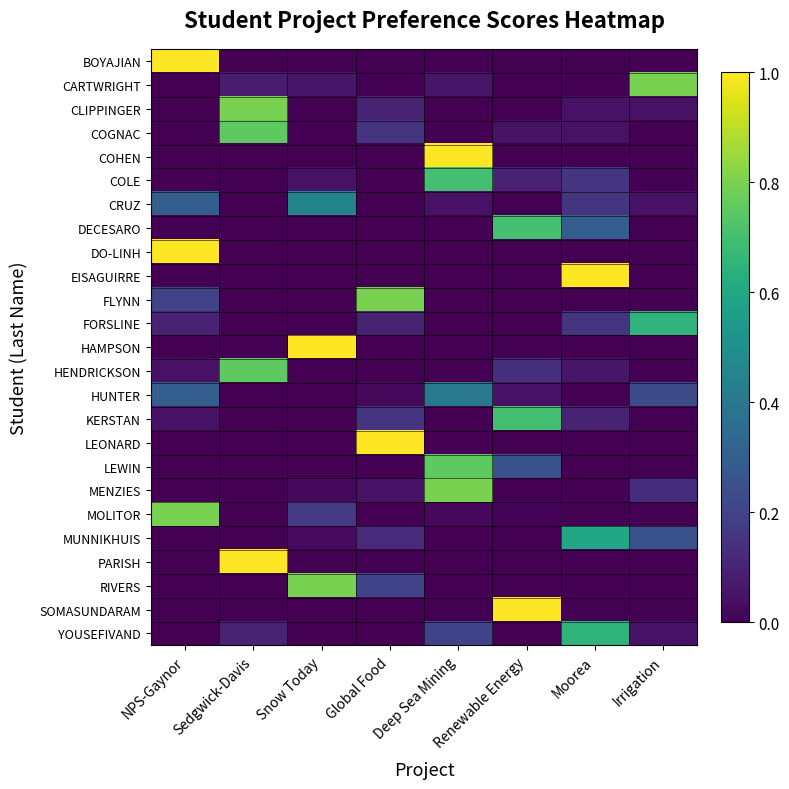

What is the total value across all series at Sedgwick-Davis?

3.5